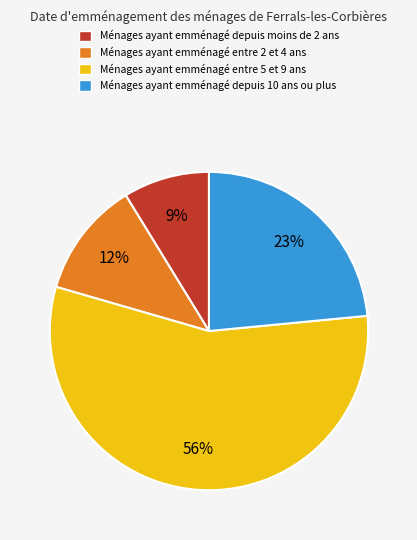

Is it true that Ménages ayant emménagé depuis 10 ans ou plus is 23% of the pie?

True